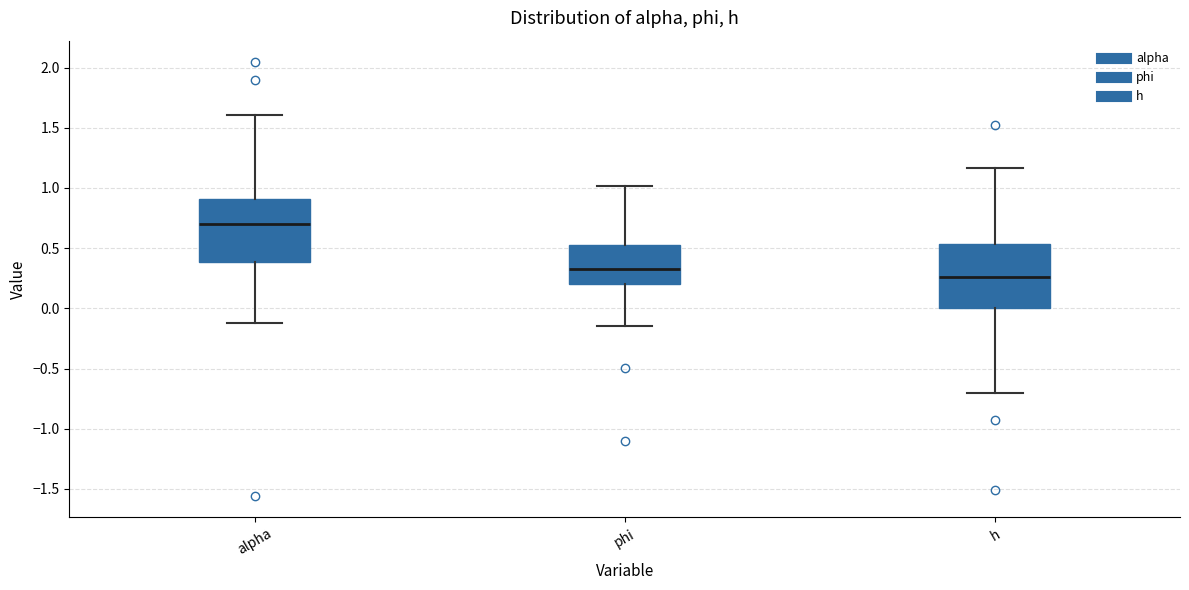

Where is the upper edge of the box for h on the y-axis? The values are not printed on the chart, so give them approximately, as read against the axis.

0.55